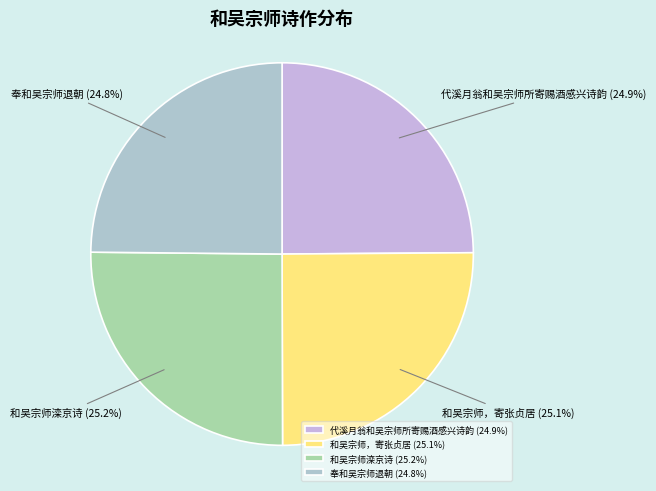

Approximately how many times larger is the value at 和吴宗师滦京诗 compared to 奉和吴宗师退朝?

1.0